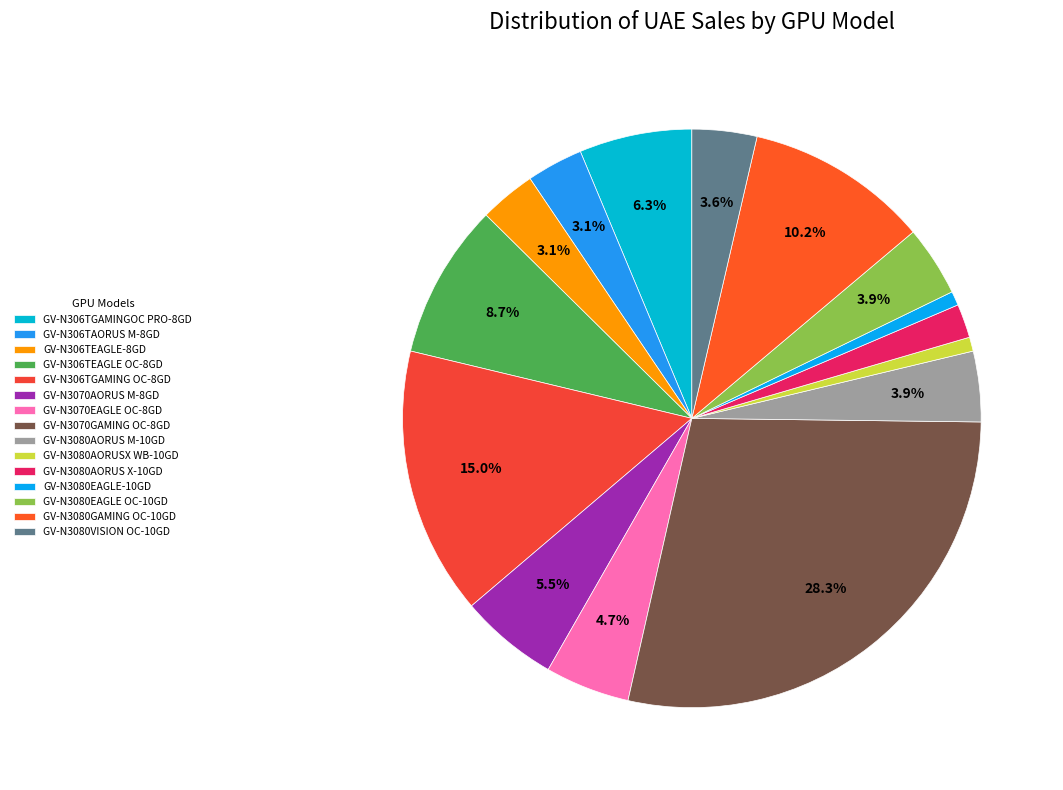

Is it true that GV-N306TGAMINGOC PRO-8GD is 17% of the pie?

False